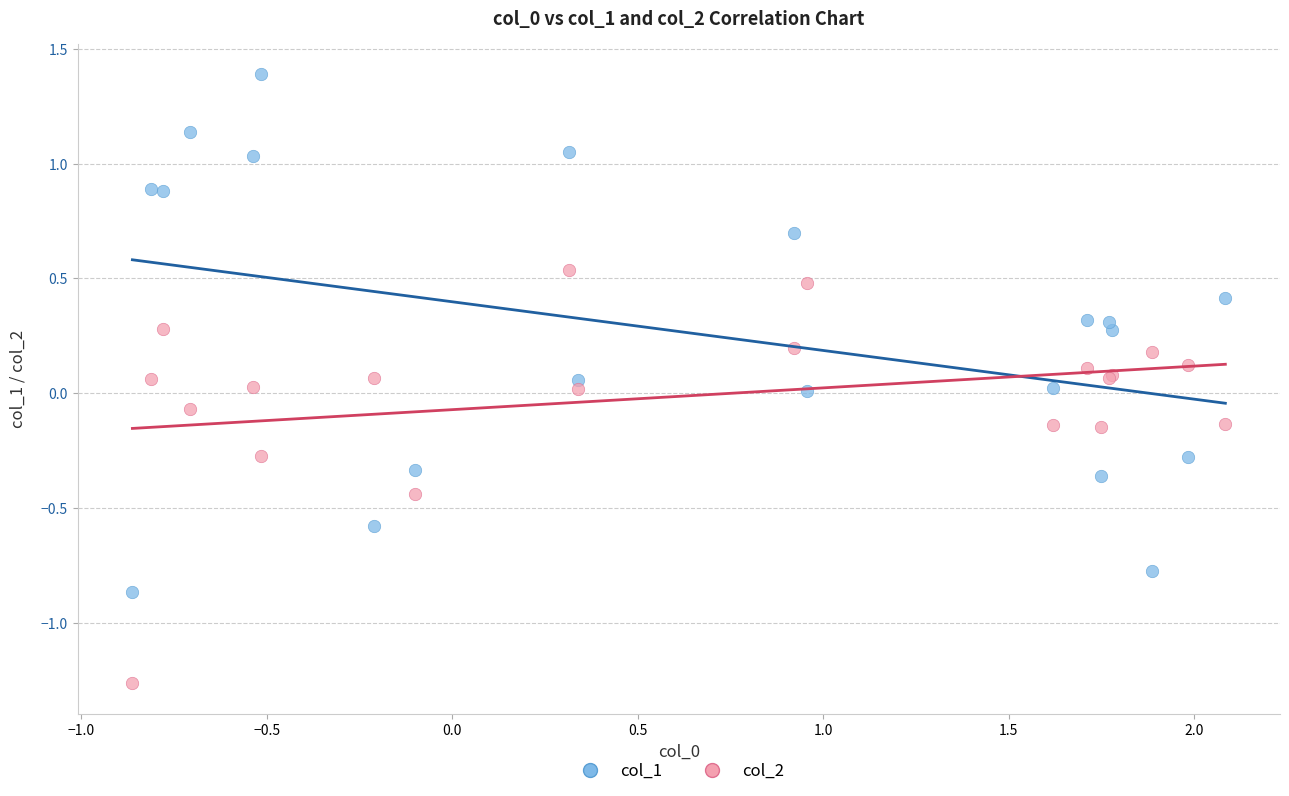

Which series has the widest spread of Y values?

col_1